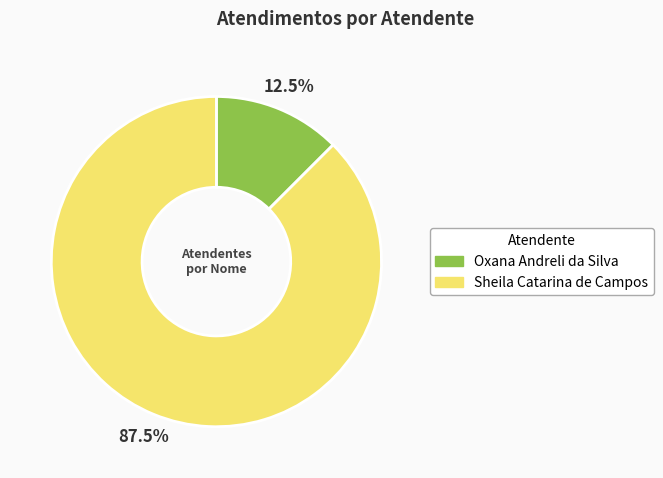

Which has a higher value, Oxana Andreli da Silva or Sheila Catarina de Campos?

Sheila Catarina de Campos